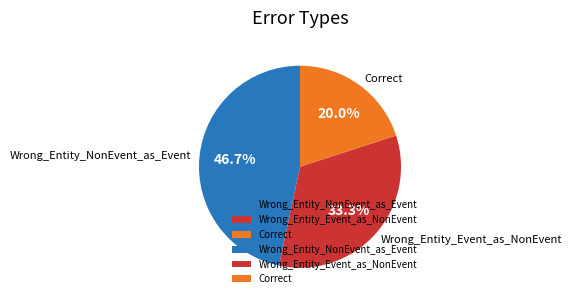

To the nearest percent, what is the difference between the largest and smallest slice percentages?

27%